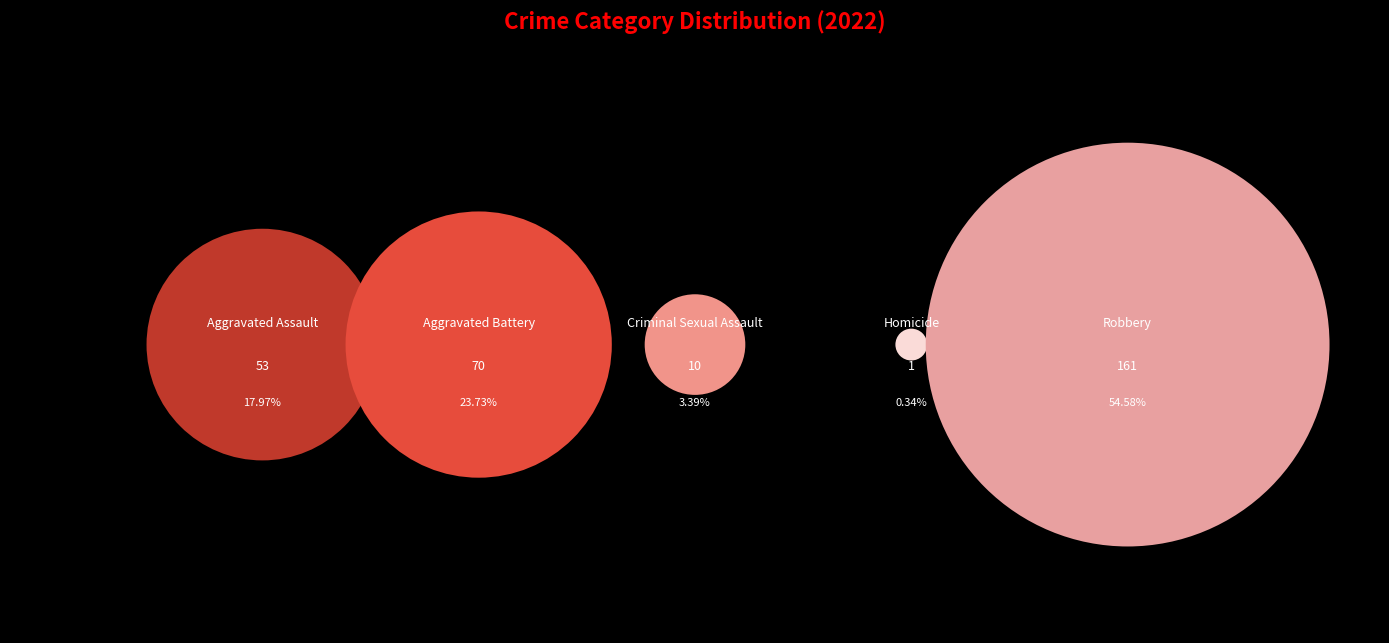

Does any single category account for the majority?

Yes